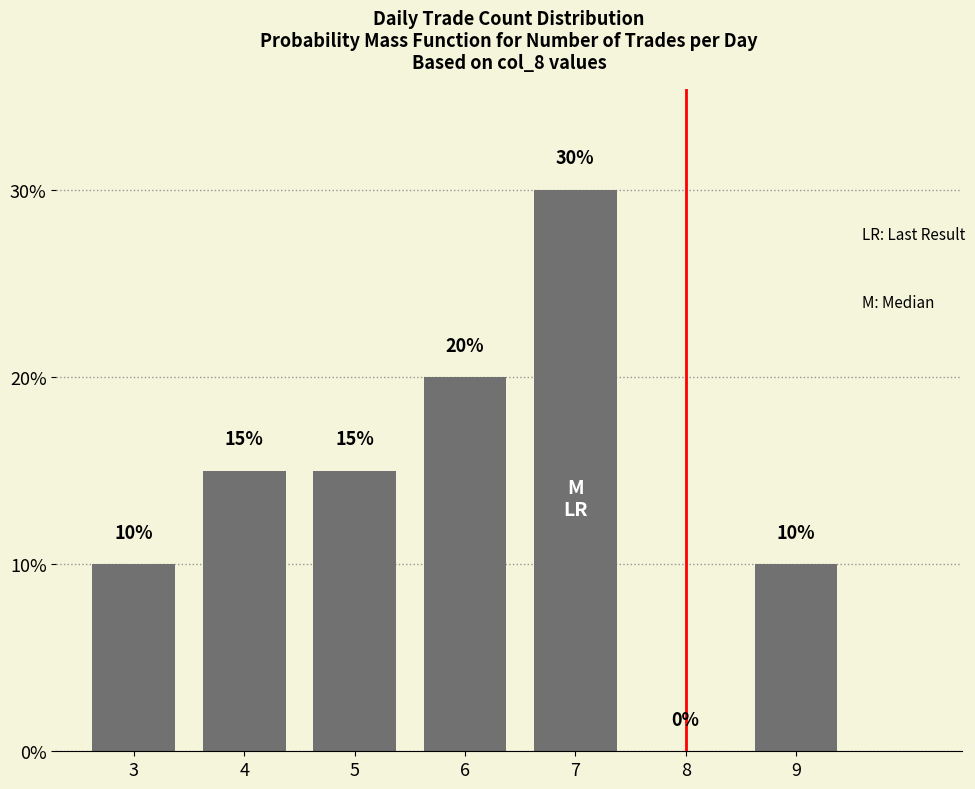

Reading left to right, transcribe all the data shown in this chart.

10	15	15	20	30	0	10